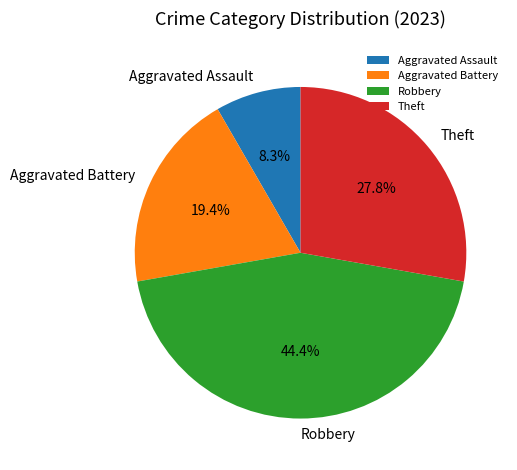

Is the sum of Theft and Robbery greater than half?

Yes